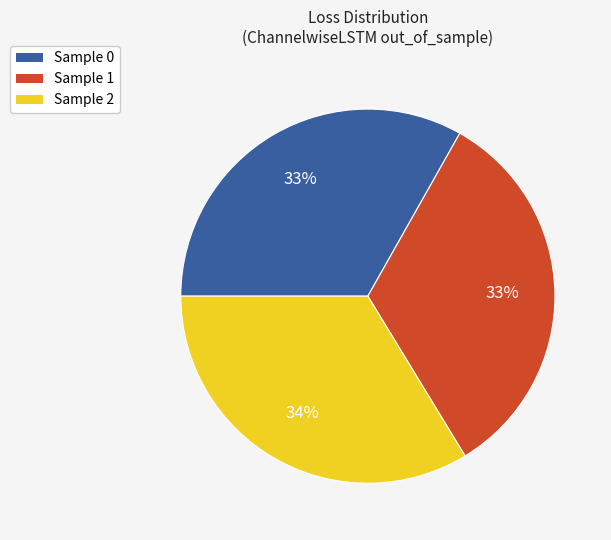

To the nearest percent, what is the difference between the Sample 2 and Sample 1 slice percentages?

1%